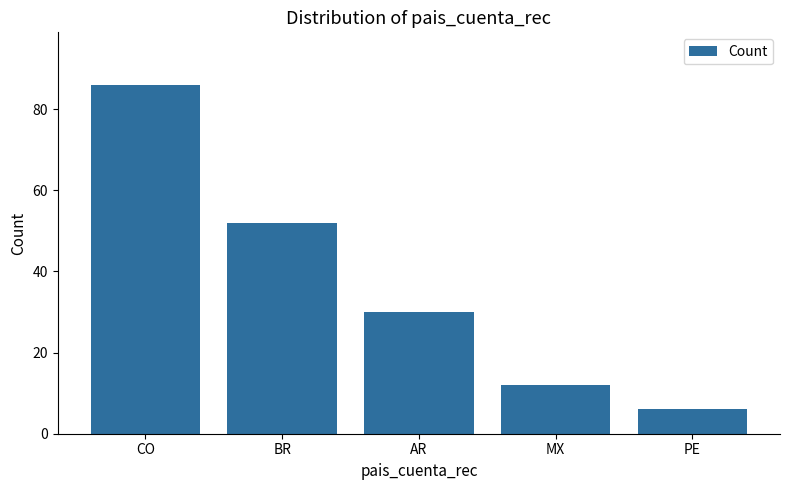

What is the label of the 3rd bar from the right?

AR